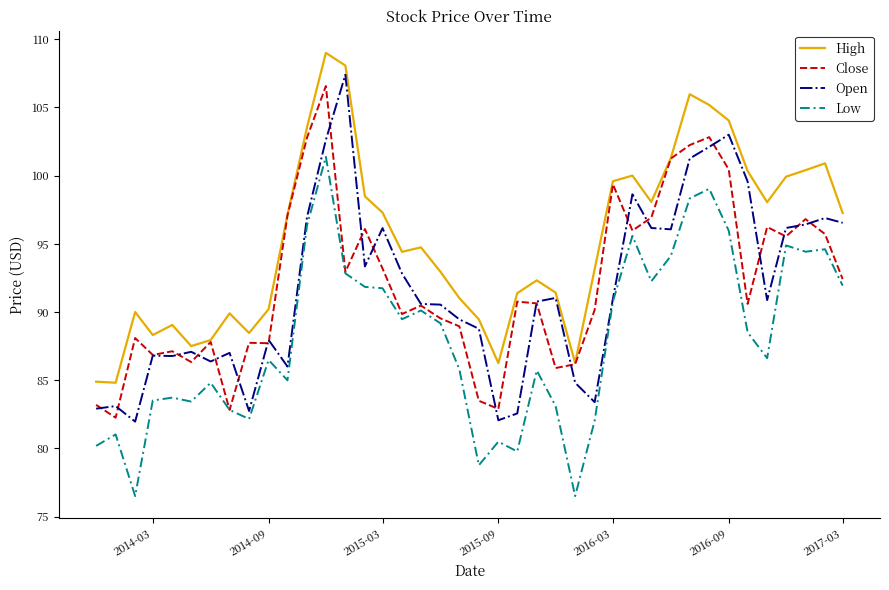

True or false: High and Low intersect in this chart.

False